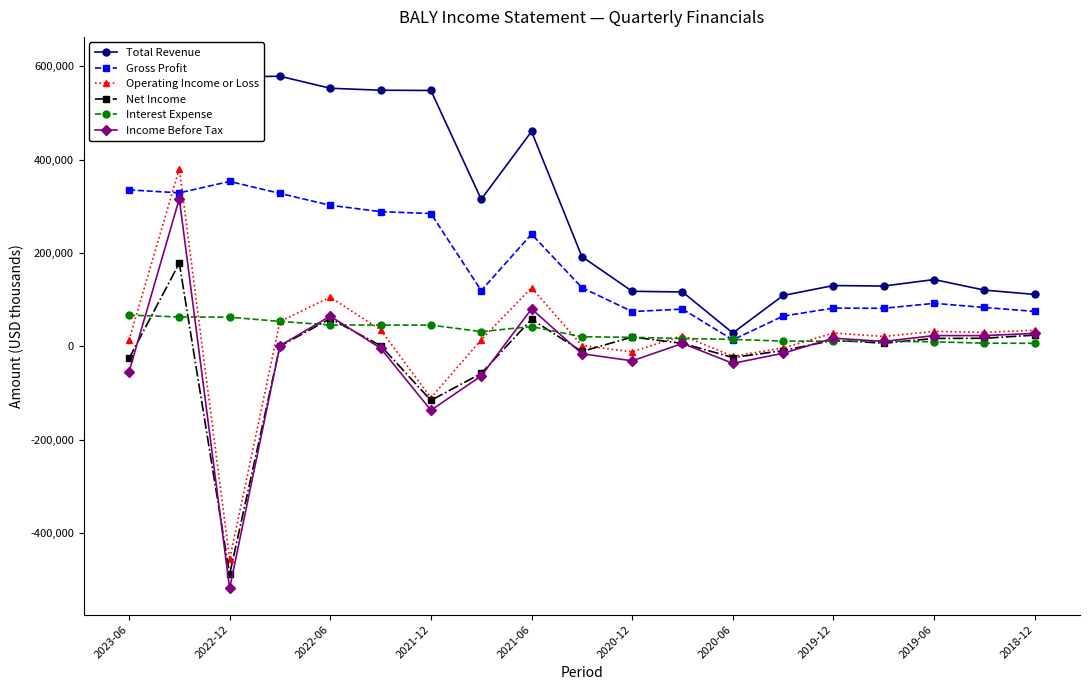

The value of Gross Profit at 2021-12 is 284500. True or false?

True